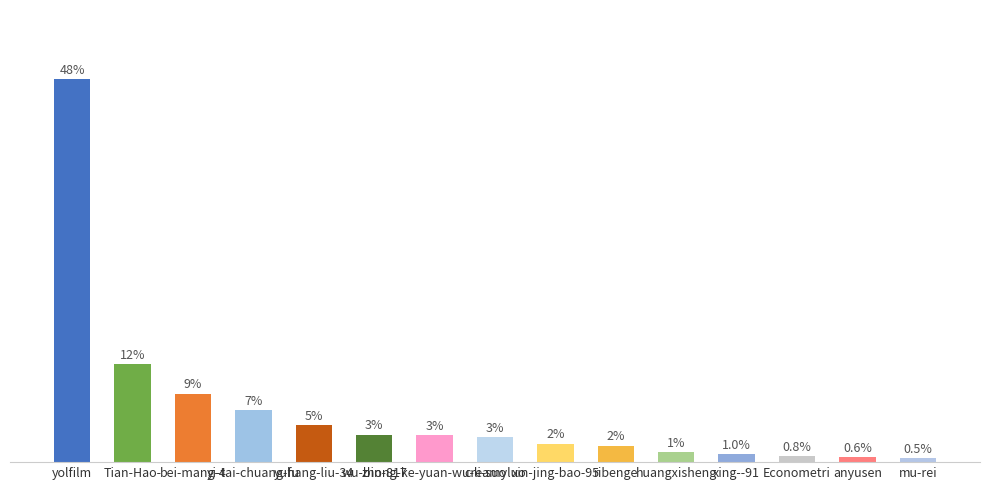

Which category has the lowest value across all series?

mu-rei